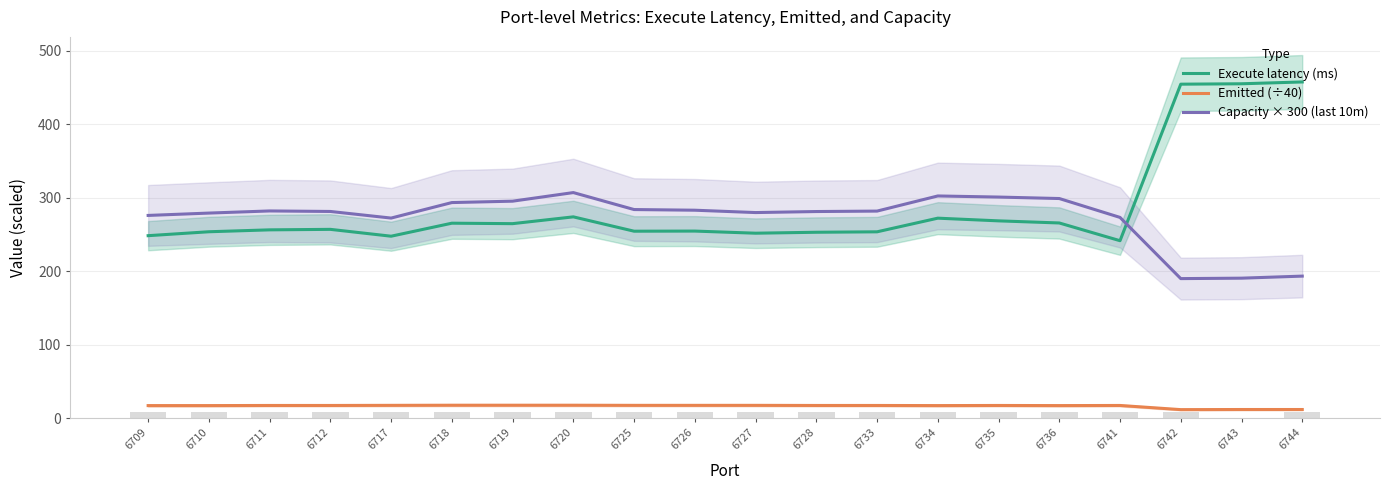

List the labels in order of Capacity × 300 (last 10m) value, smallest first.

6742, 6743, 6744, 6717, 6741, 6709, 6710, 6727, 6728, 6712, 6733, 6711, 6726, 6725, 6718, 6719, 6736, 6735, 6734, 6720